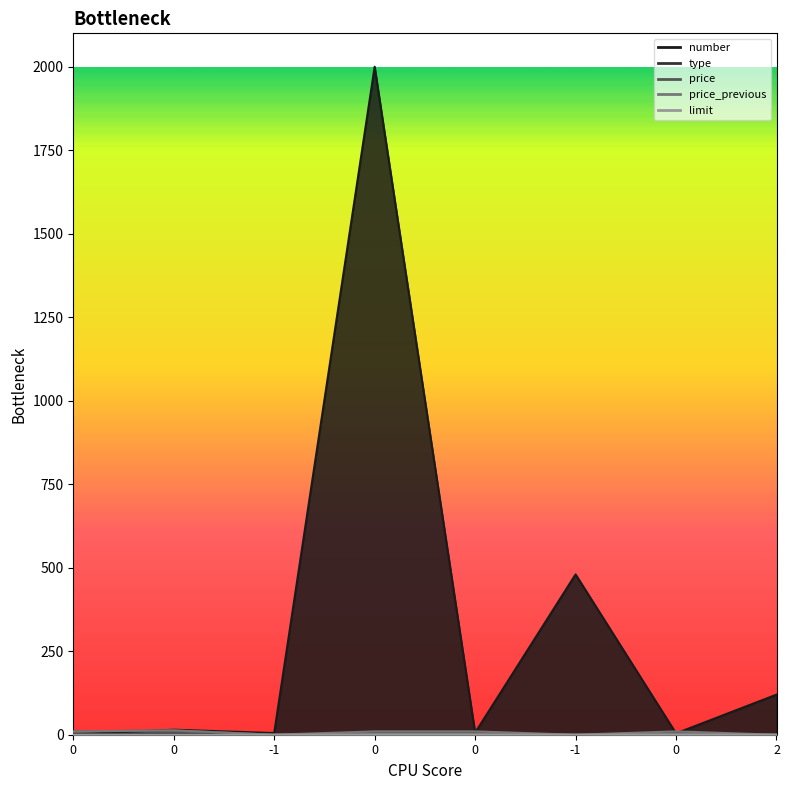

Reading left to right, what are all the values shown in this chart?

number: 1.0	15.0	5.0	2000.0	6.0	480.0	4.0	120.0
type: 3.0	3.0	0.0	0.0	2.0	0.0	2.0	2.0
price: 10.0	13.0	0.0	5.0	5.0	0.0	5.0	0.0
price_previous: 10.0	13.0	0.0	10.0	10.0	0.0	10.0	0.0
limit: 0.0	0.0	0.0	1.0	1.0	0.0	1.0	0.0